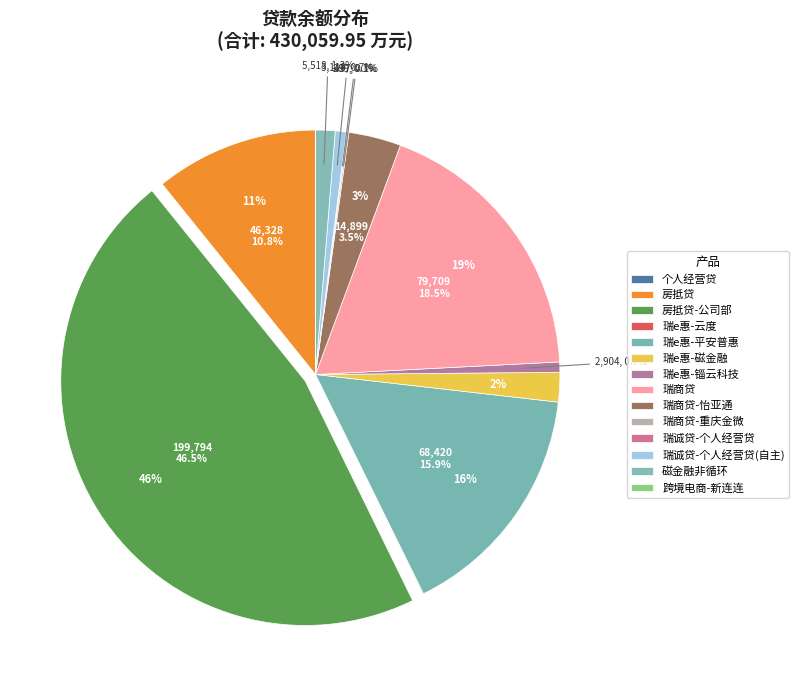

What percentage is NOT represented by 瑞e惠-平安普惠?

84.1%